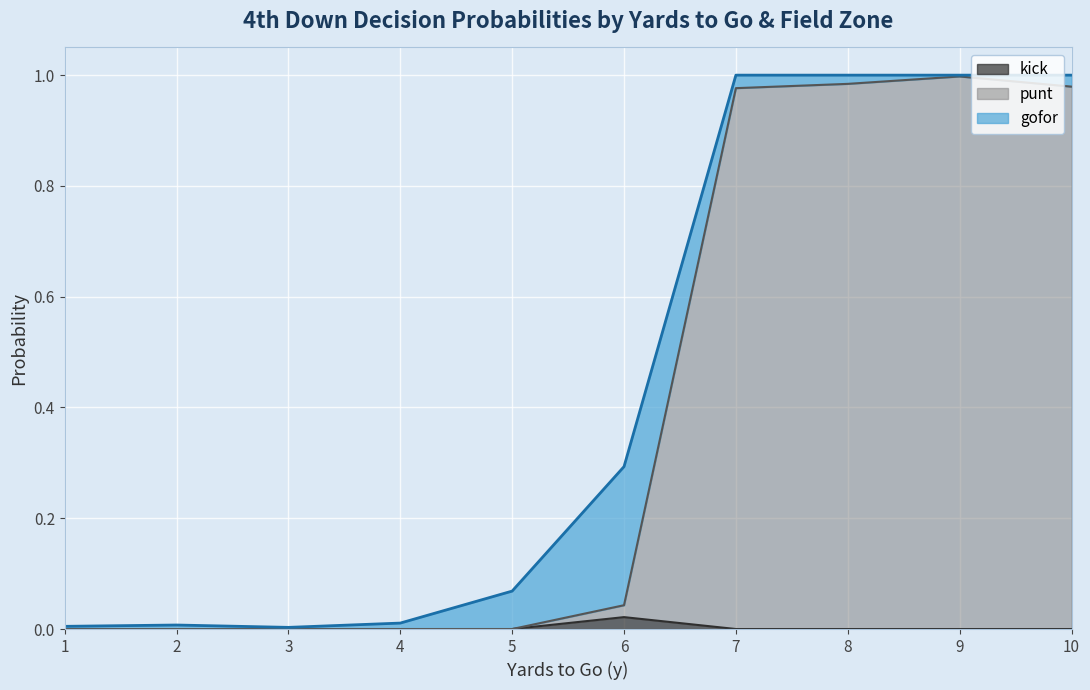

At which category is the sum across all series the highest?

7